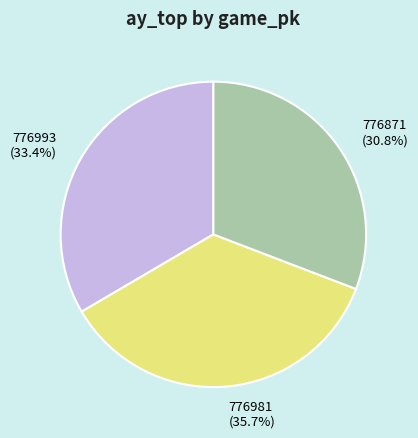

What percentage is NOT represented by 776981?

64.3%